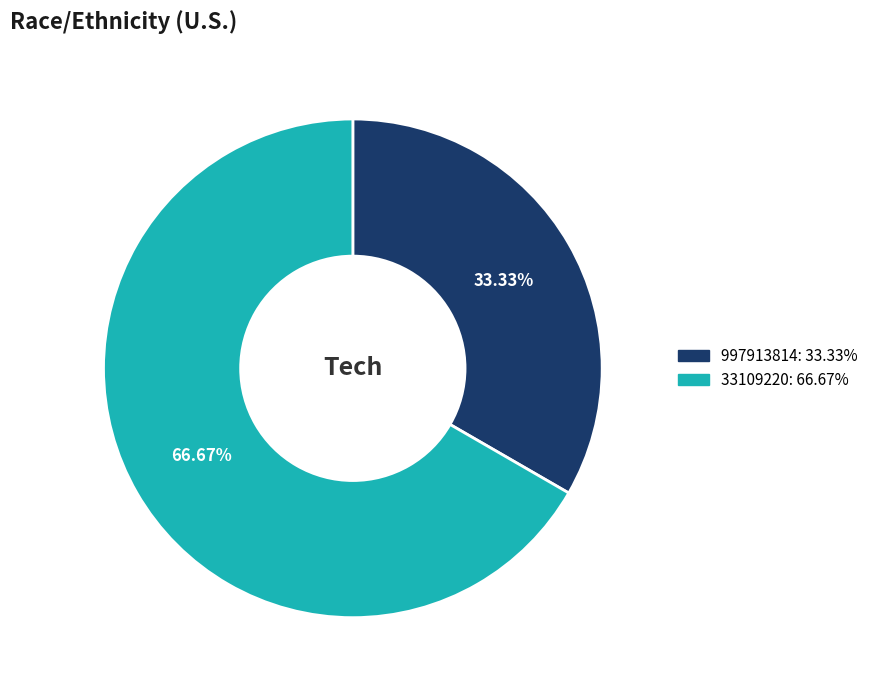

What is the majority slice?

33109220